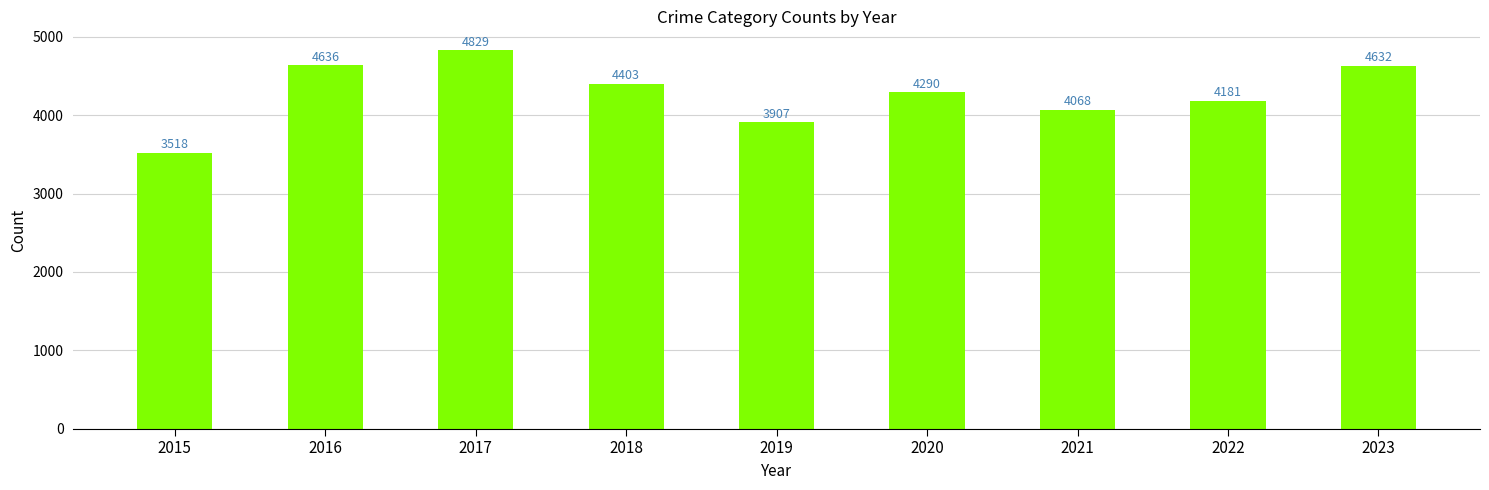

How many data points does each series have?

9